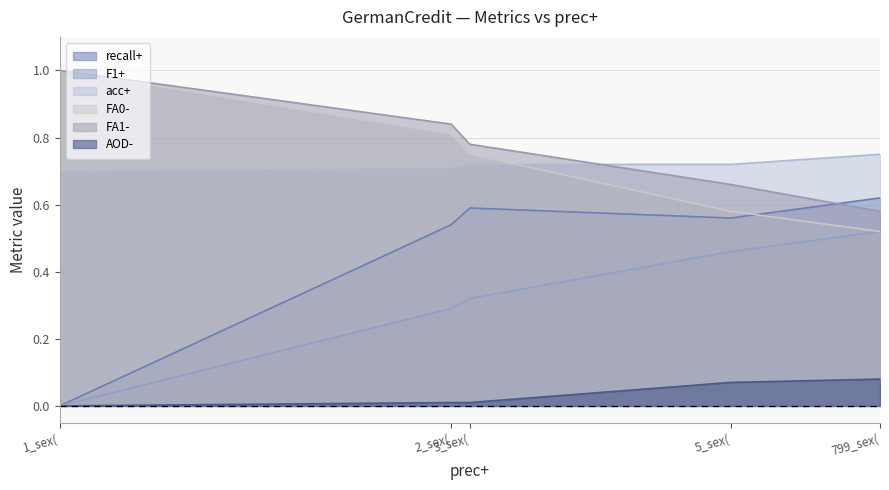

True or false: FA1- has more than 1 interior local peaks.

False